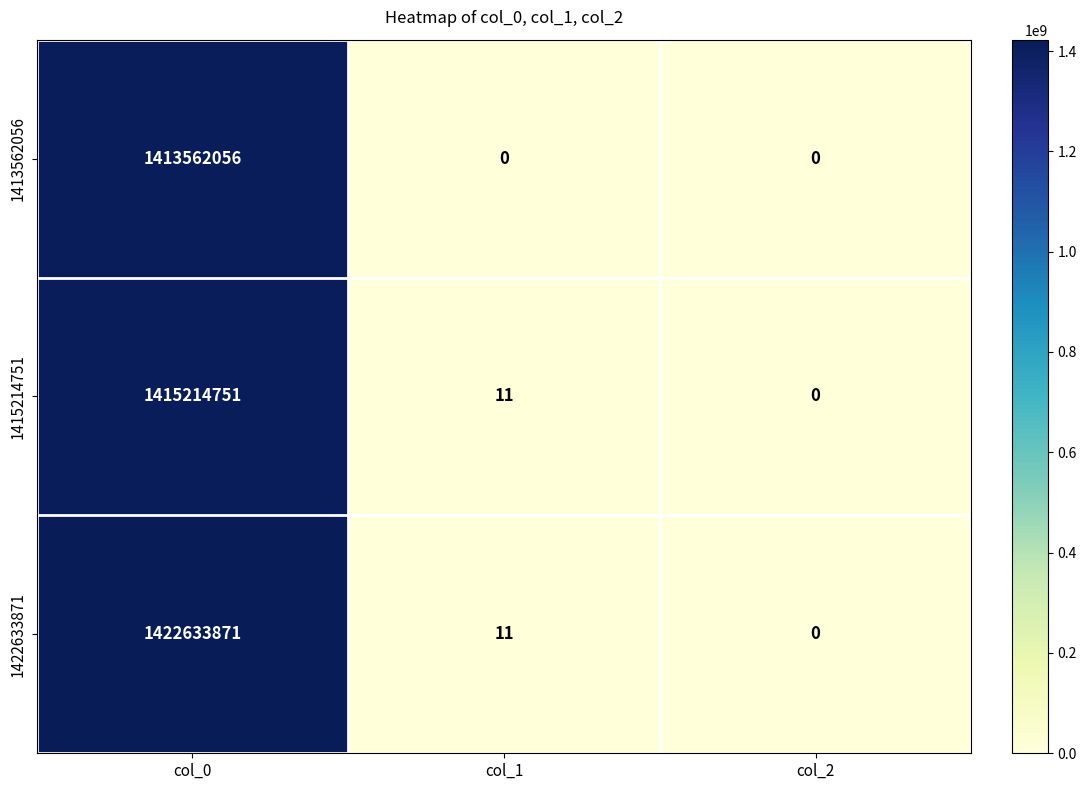

Rank the series by their average value, from lowest to highest.

1413562056, 1415214751, 1422633871